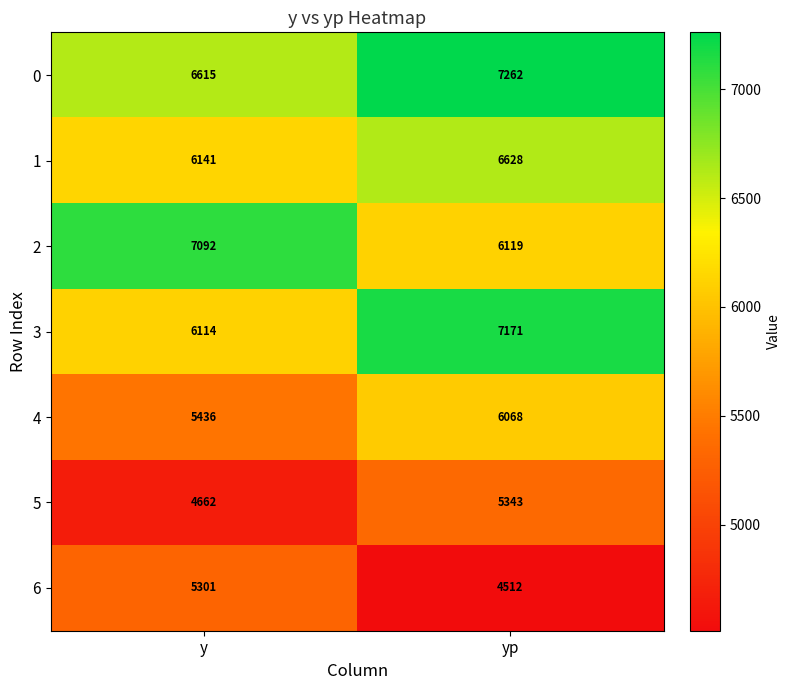

The value of 6 at y is 5301. True or false?

True